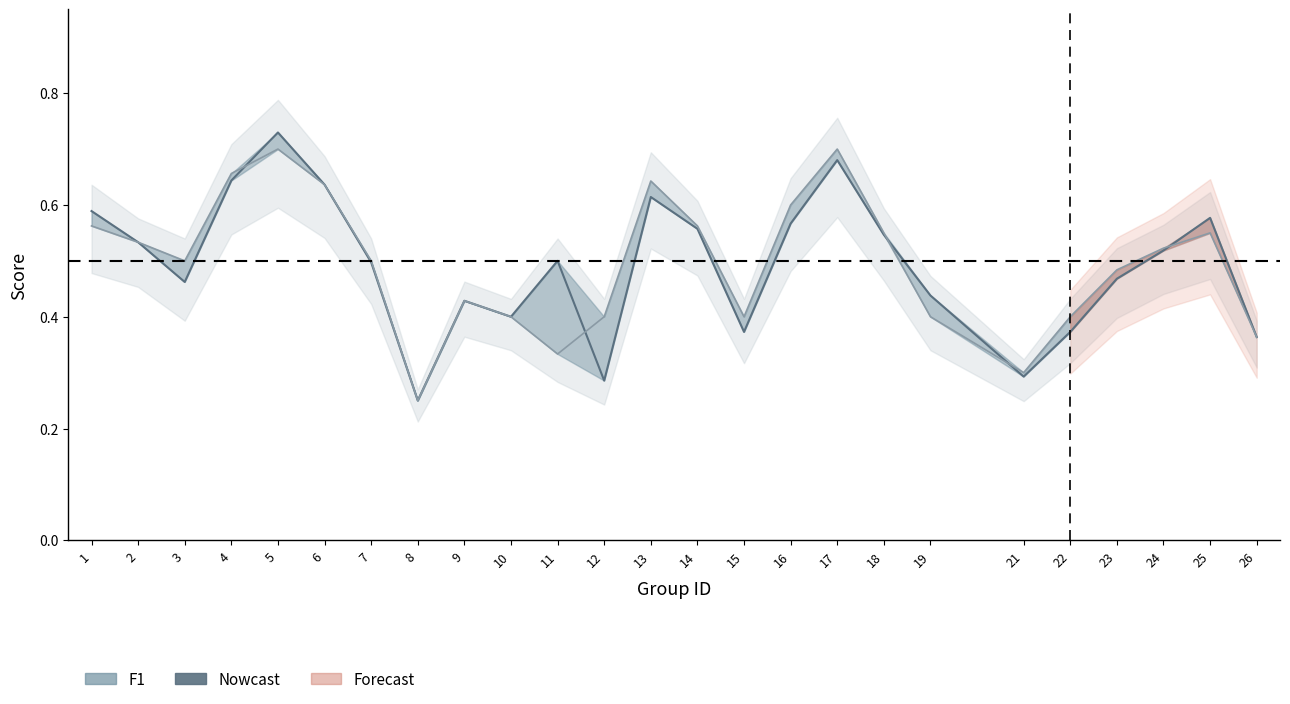

List the labels in order of accuracy value, largest first.

5, 17, 4, 13, 6, 16, 1, 14, 18, 25, 2, 24, 3, 7, 23, 9, 10, 12, 15, 19, 22, 26, 11, 21, 8